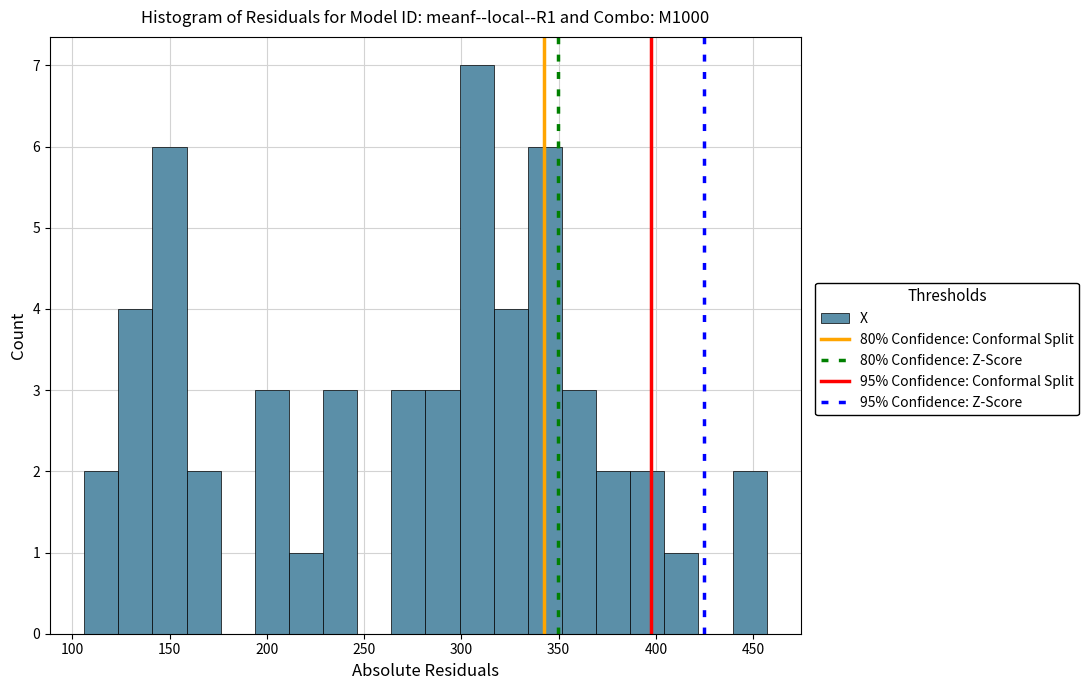

Around what value on the x-axis is the tallest bar? Give the approximate position of its centre, as read against the axis.

310